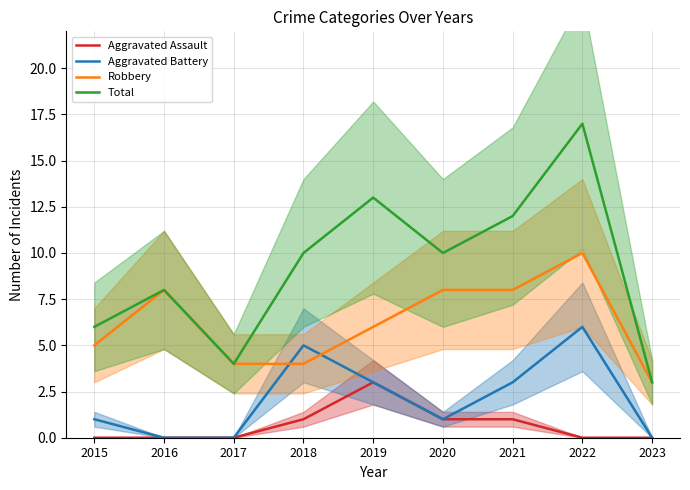

The Aggravated Assault series shows 0 at 2022. True or false?

True